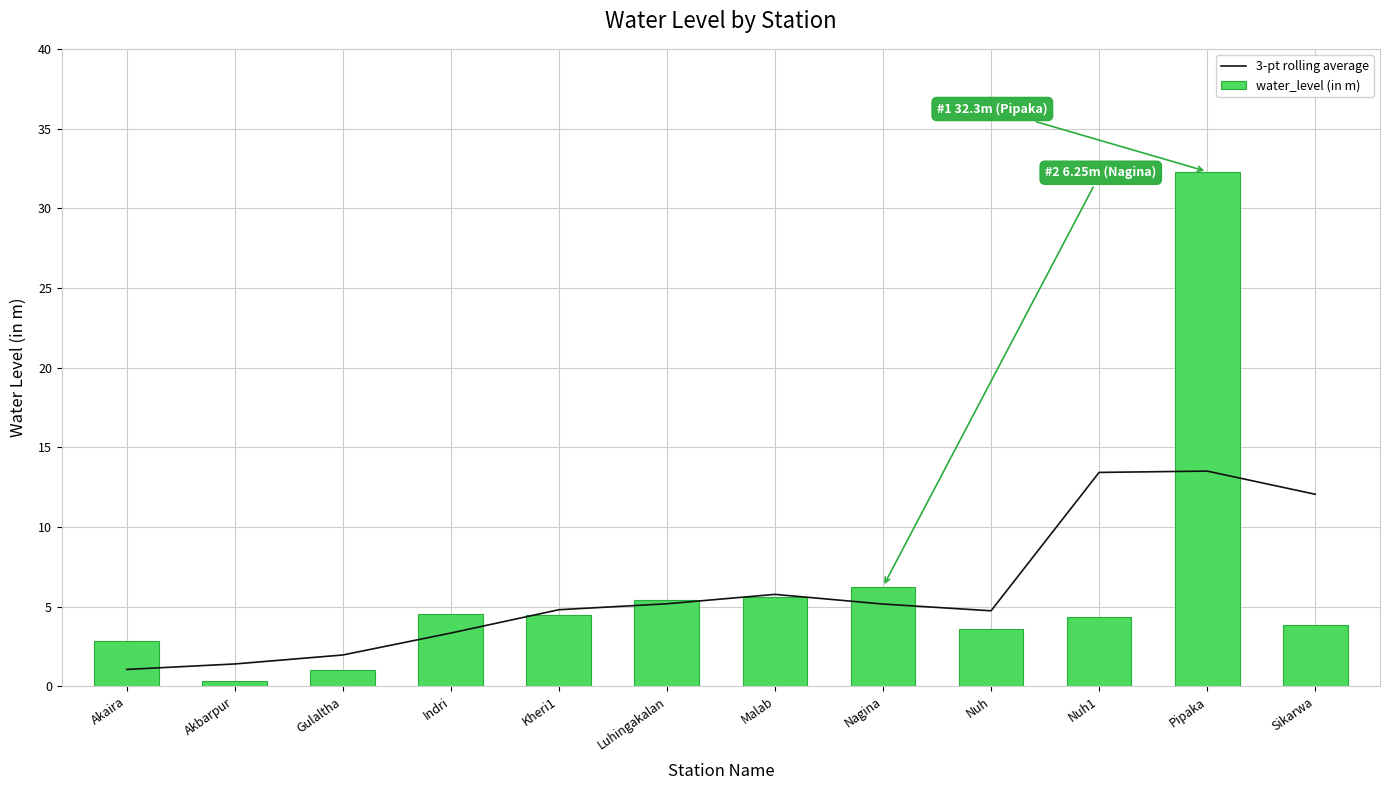

List the series in order of their peak value, highest first.

water_level (in m), 3-pt rolling average